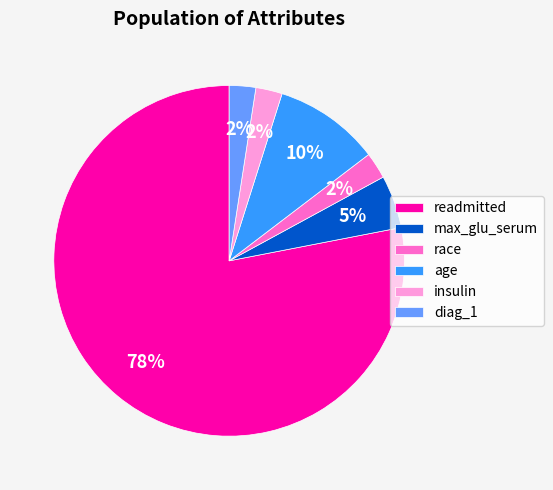

The readmitted slice represents 78% of the pie. True or false?

True